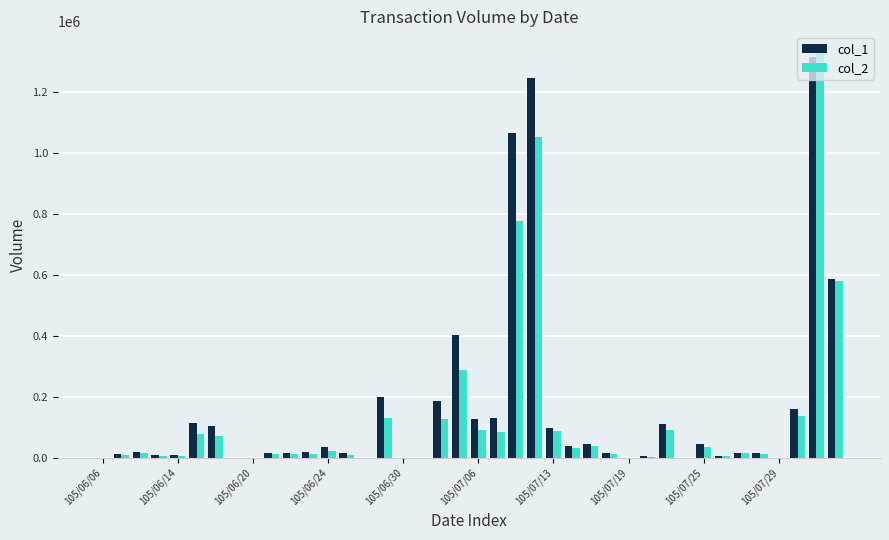

What is the greatest value displayed?

1332810